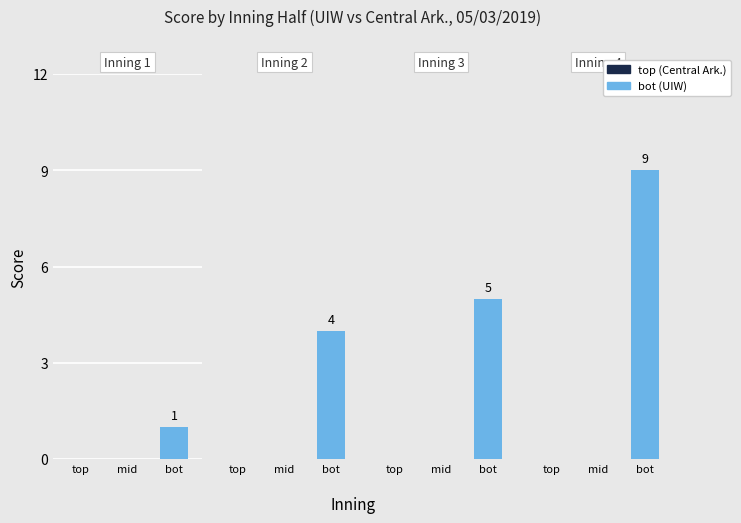

Is it true that top equals 8 at 2?

False